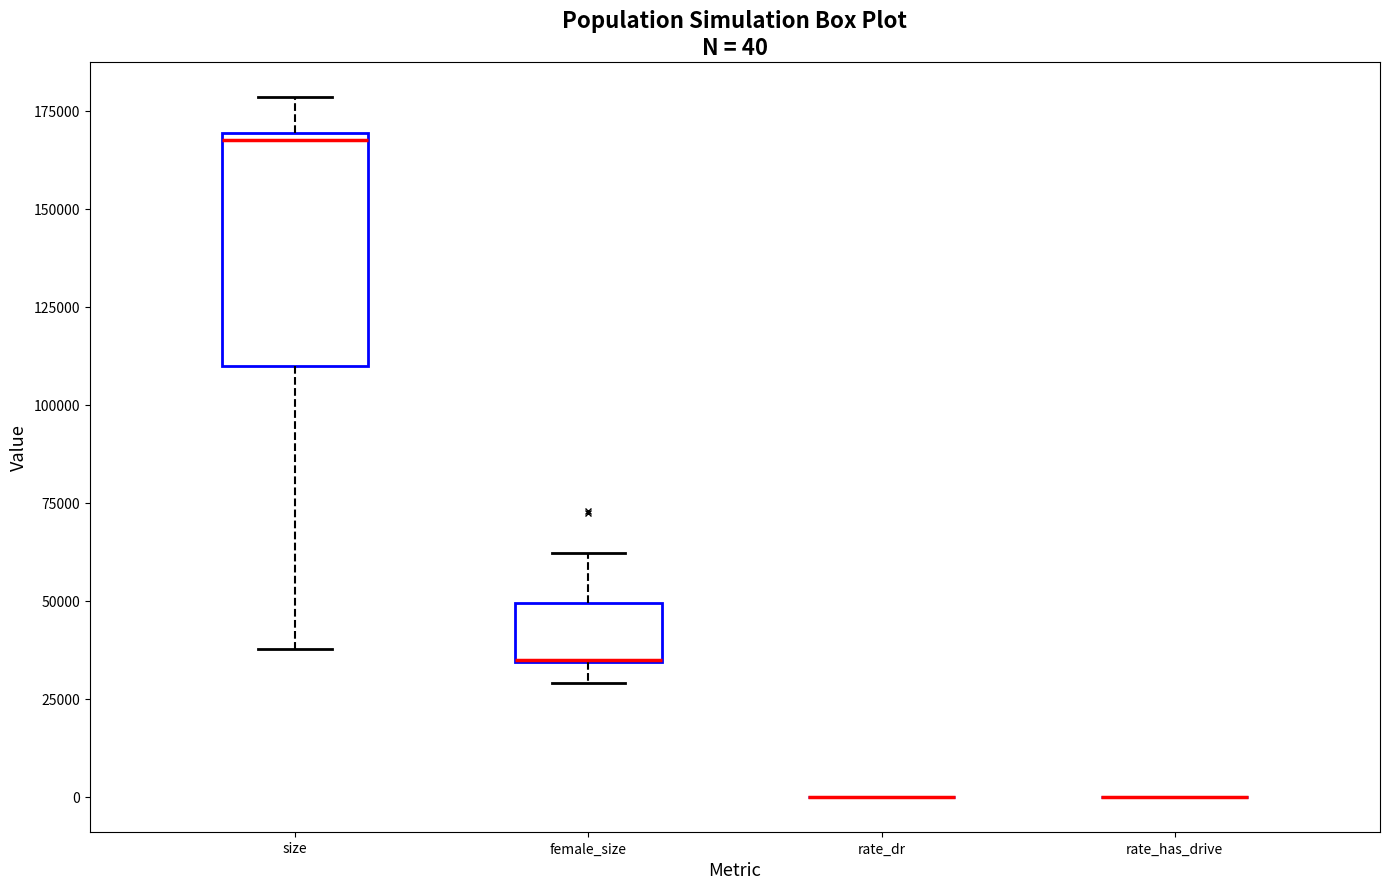

Which box is the tallest, from its lower edge to its upper edge?

size